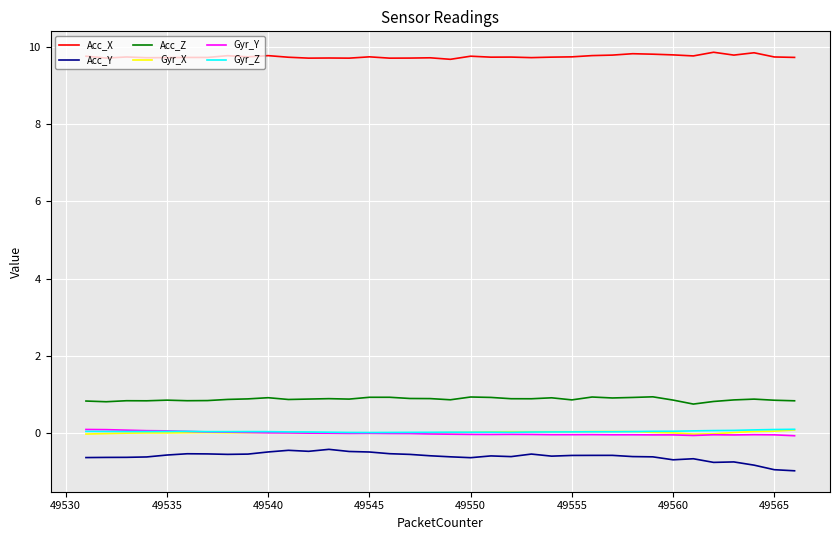

What is the maximum value for Acc_Z?

0.9